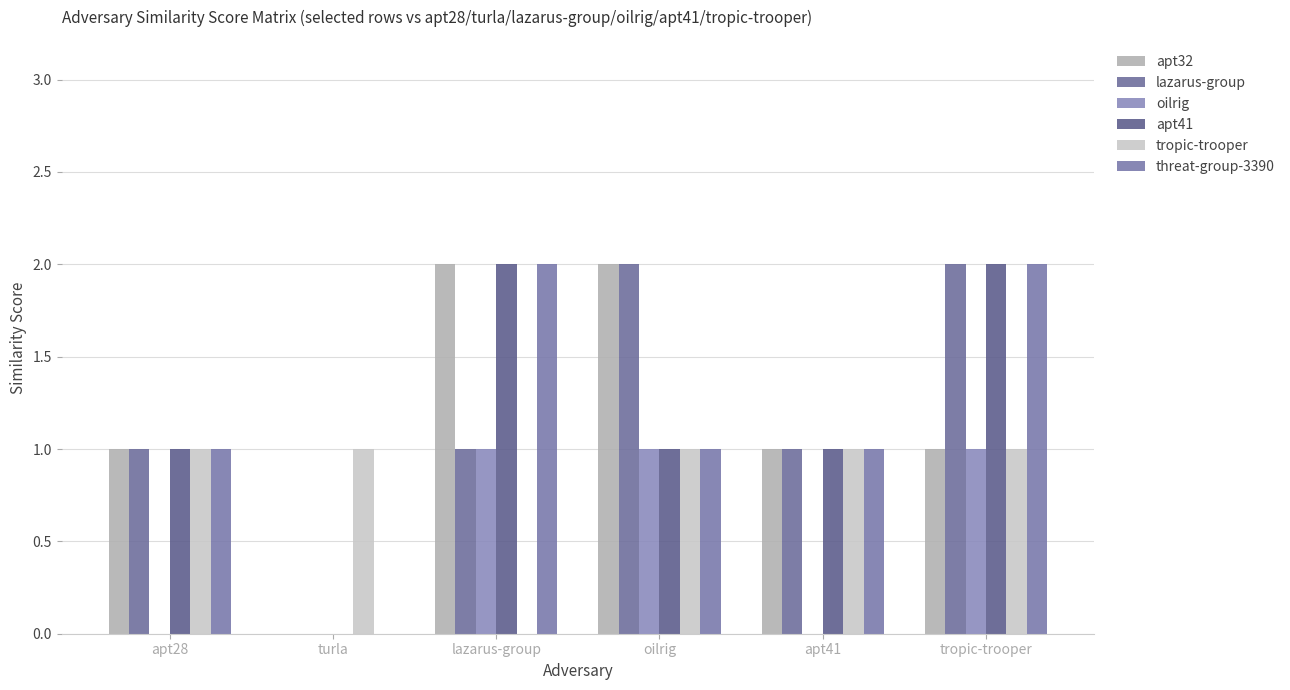

Where is apt41 nearest to the value 1?

apt28